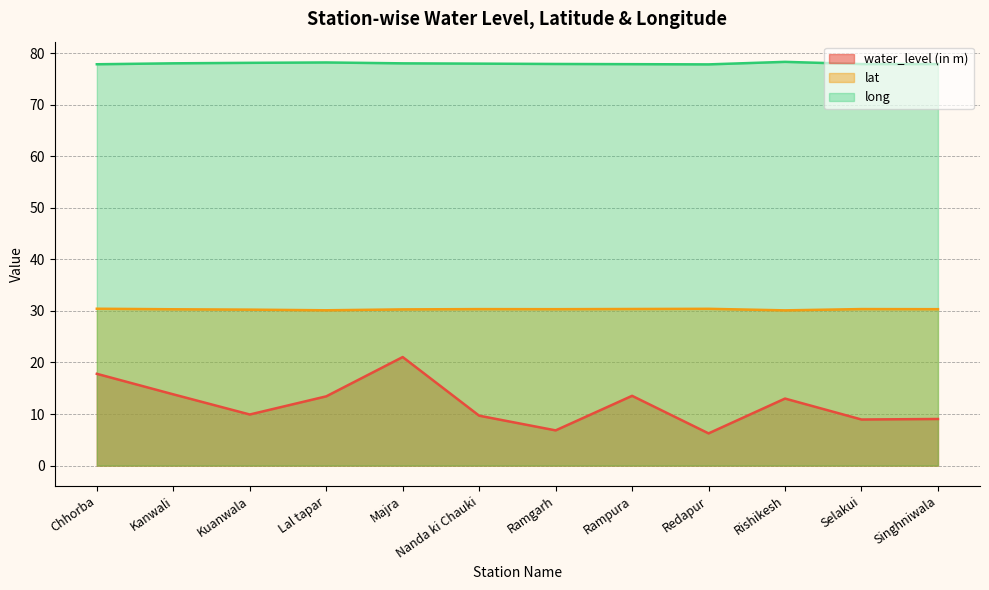

What position from the left is Redapur?

9